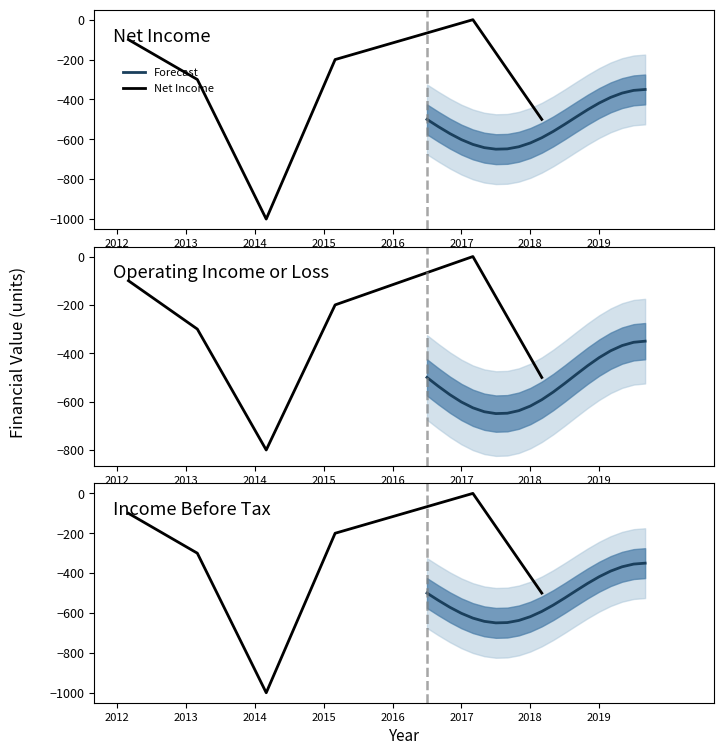

Reading left to right, what are all the values shown in this chart?

Net Income: -100	-300	-1000	-200	-100	0	-500
Operating Income or Loss: -100	-300	-800	-200	-100	0	-500
Income Before Tax: -100	-300	-1000	-200	-100	0	-500